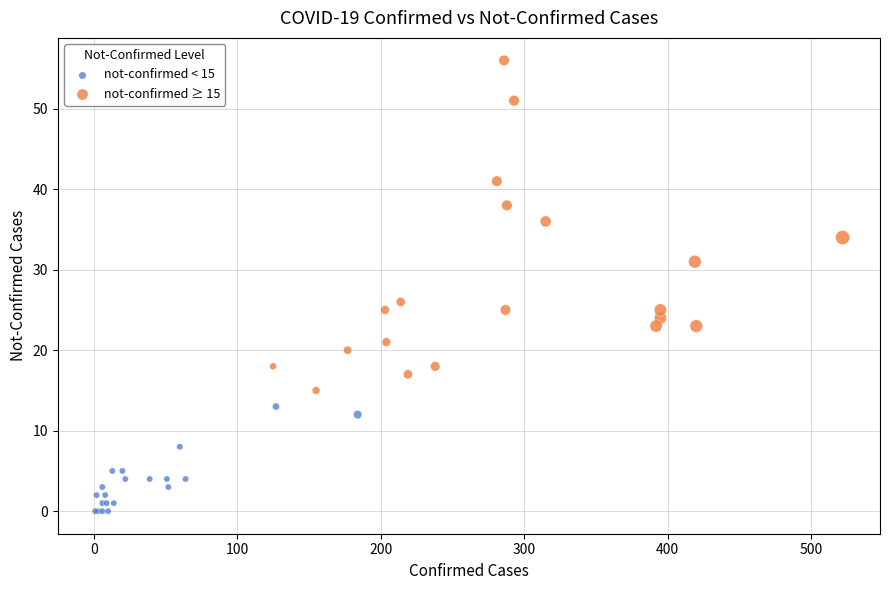

Which series contains the lowest Y value?

not-confirmed < 15